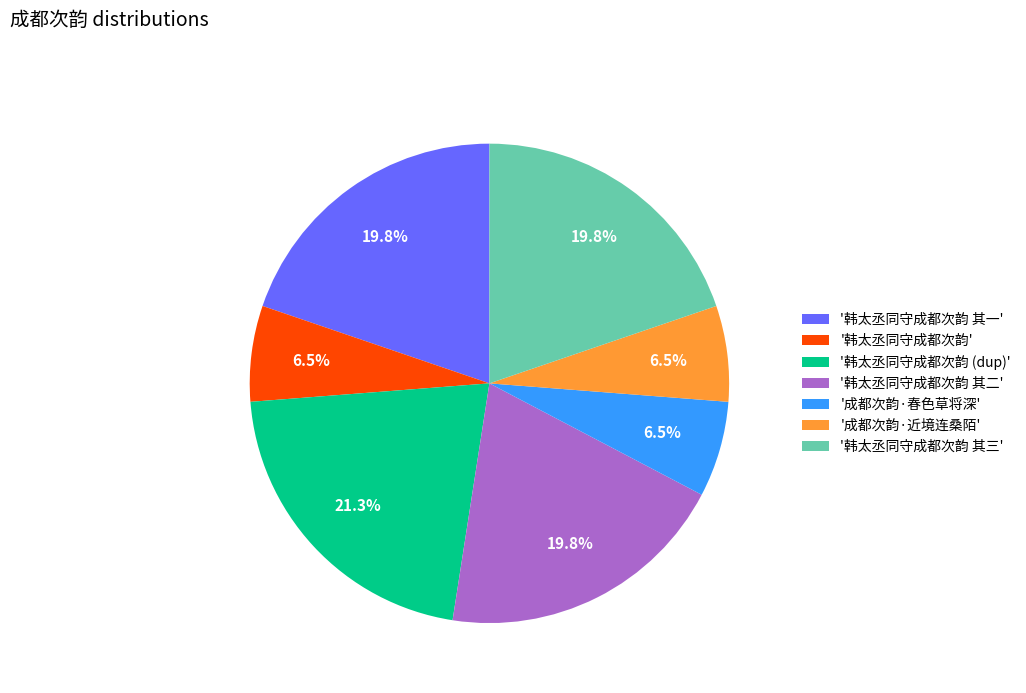

Does '成都次韵·春色草将深' represent more than half of the total?

No